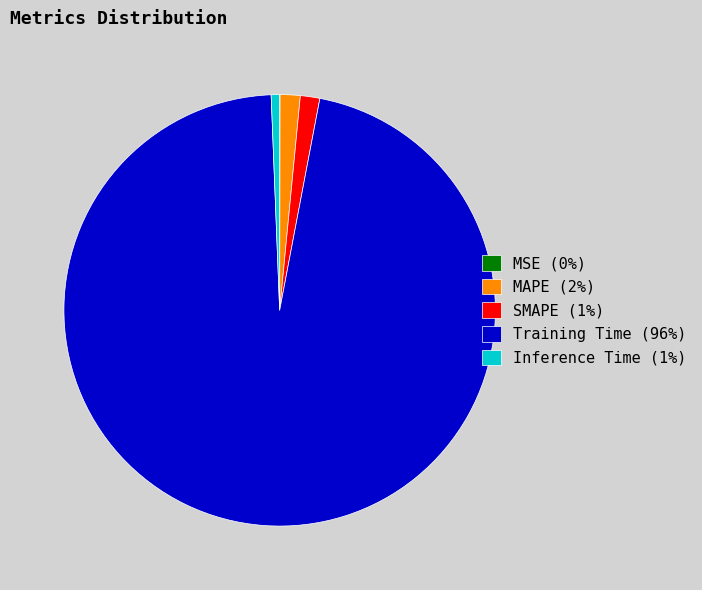

Is there a majority slice in this chart?

Yes